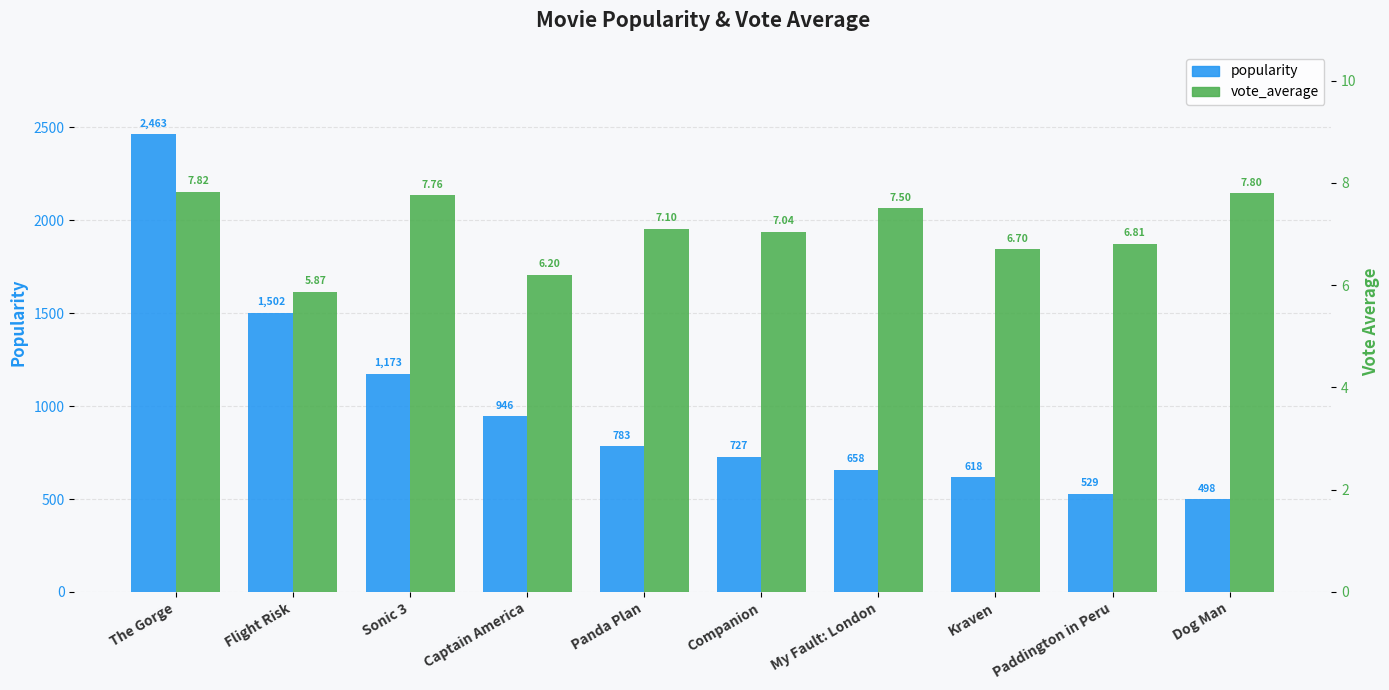

Which has a higher value, My Fault: London or Flight Risk?

Flight Risk